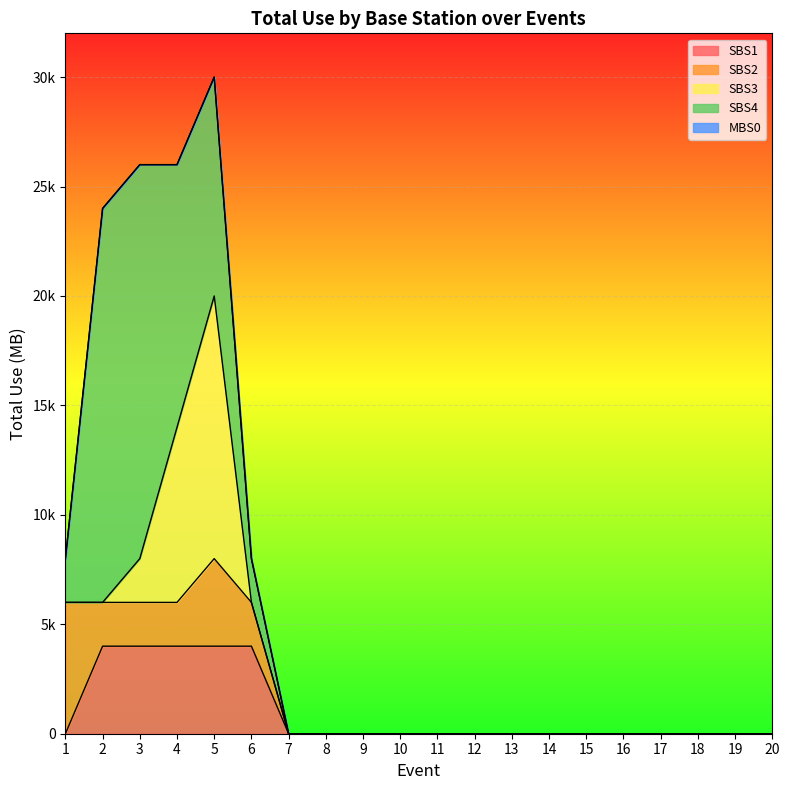

True or false: SBS3 and SBS2 intersect in this chart.

False